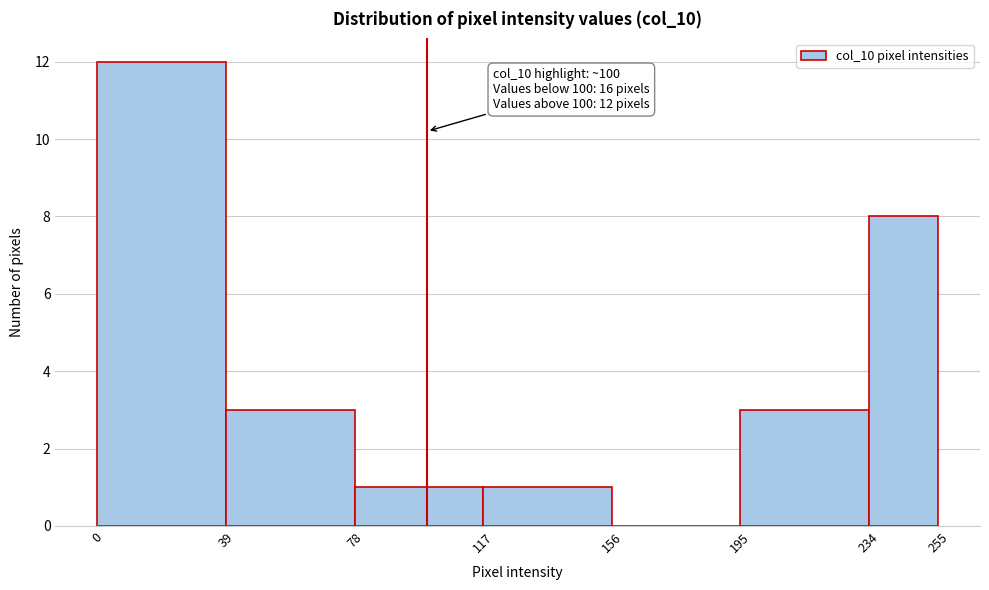

Which range on the x-axis has the tallest bar?

0 to 39